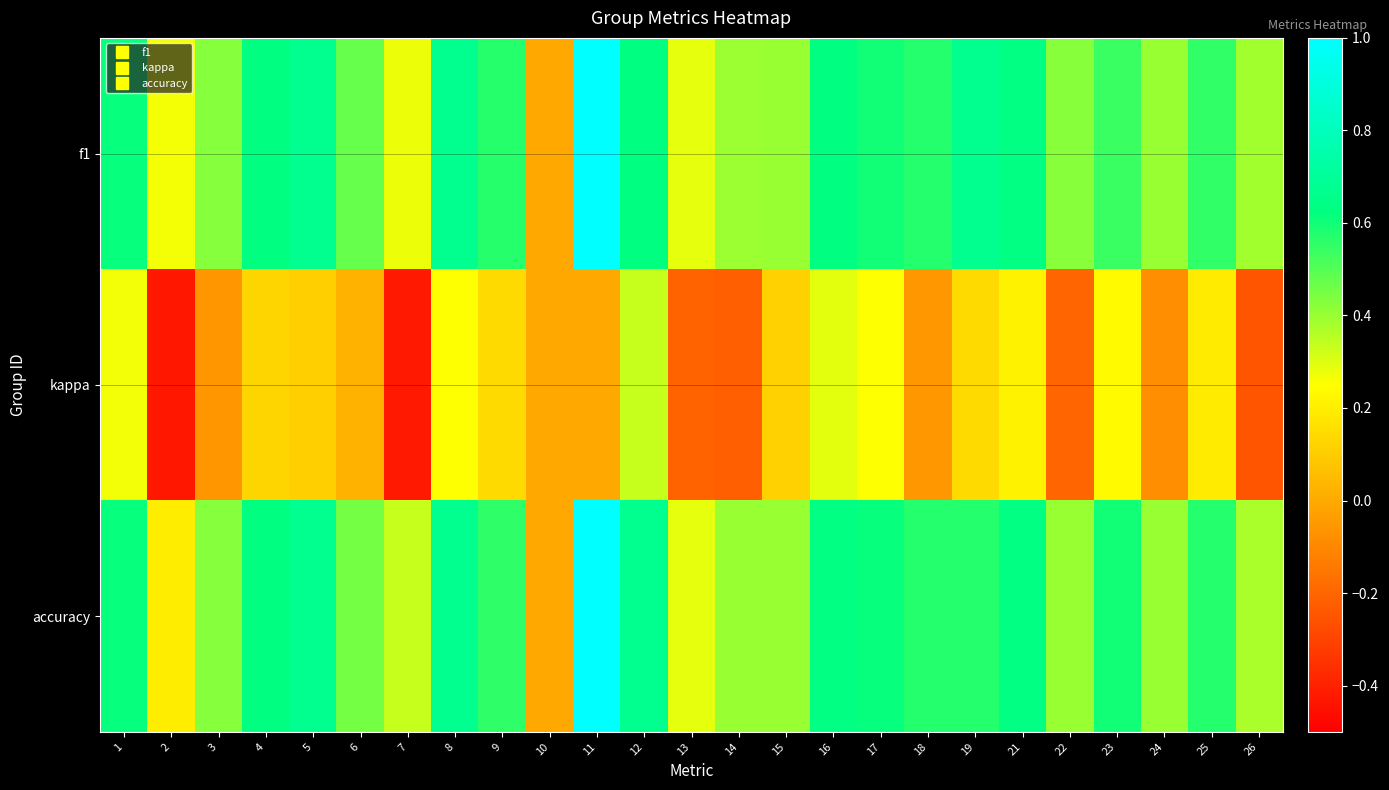

Which series has the largest range (max minus min)?

f1